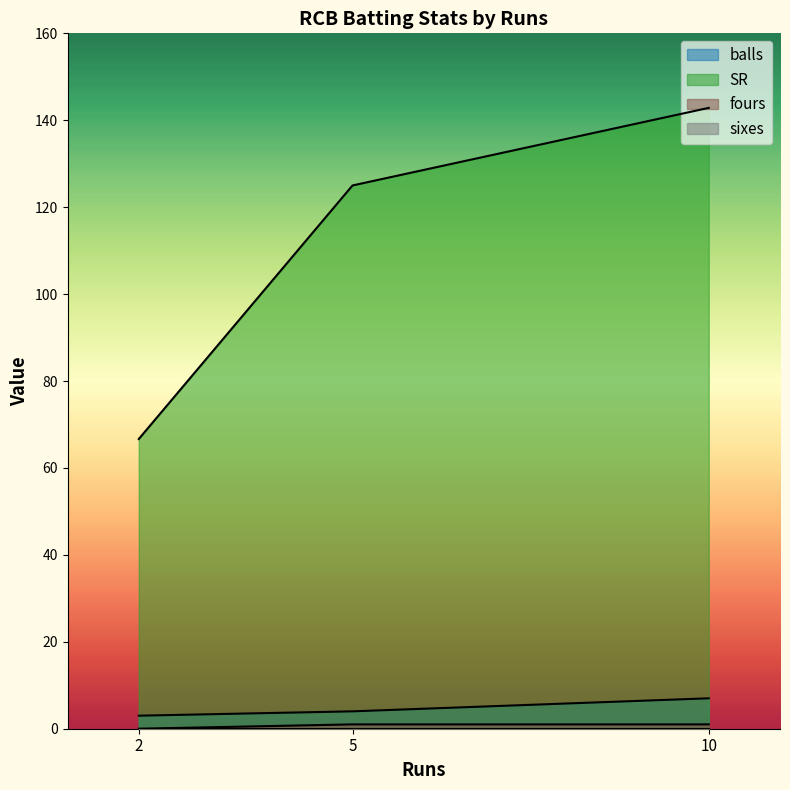

Is the value of SR at 5 greater than the value of balls at 5?

Yes